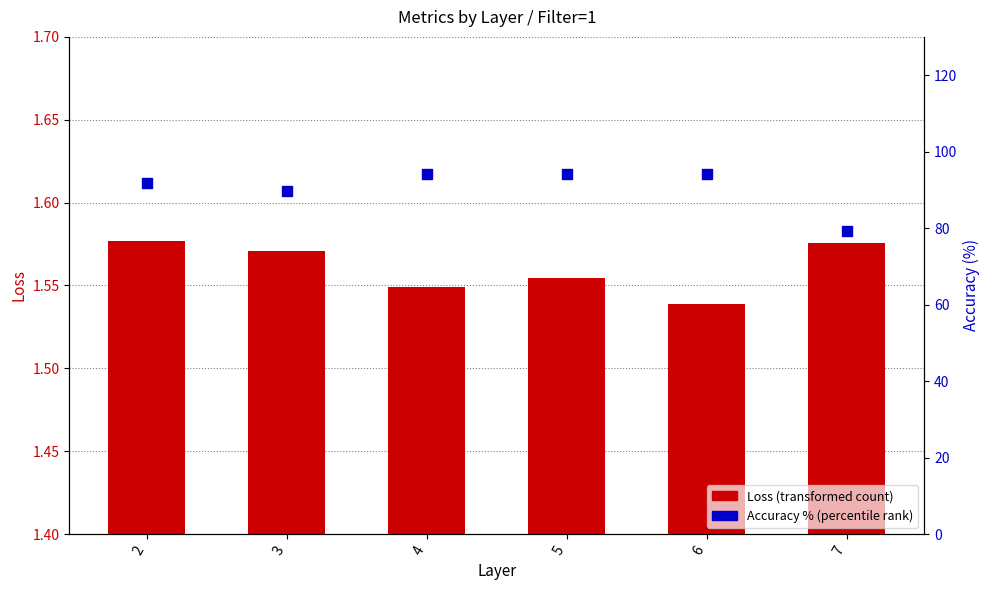

What are all the series names shown in the legend?

Loss (transformed count), Accuracy % (percentile rank)